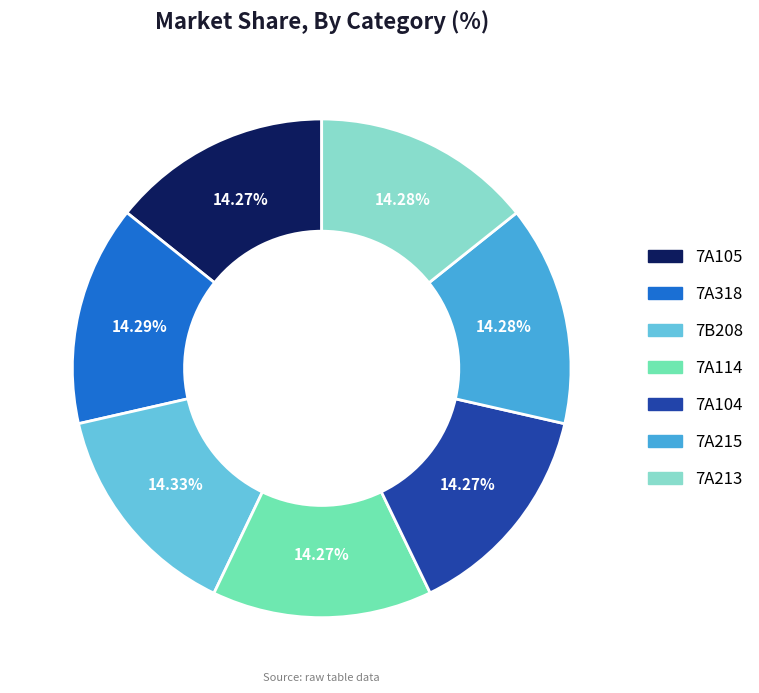

The 7A114 slice represents 6% of the pie. True or false?

False